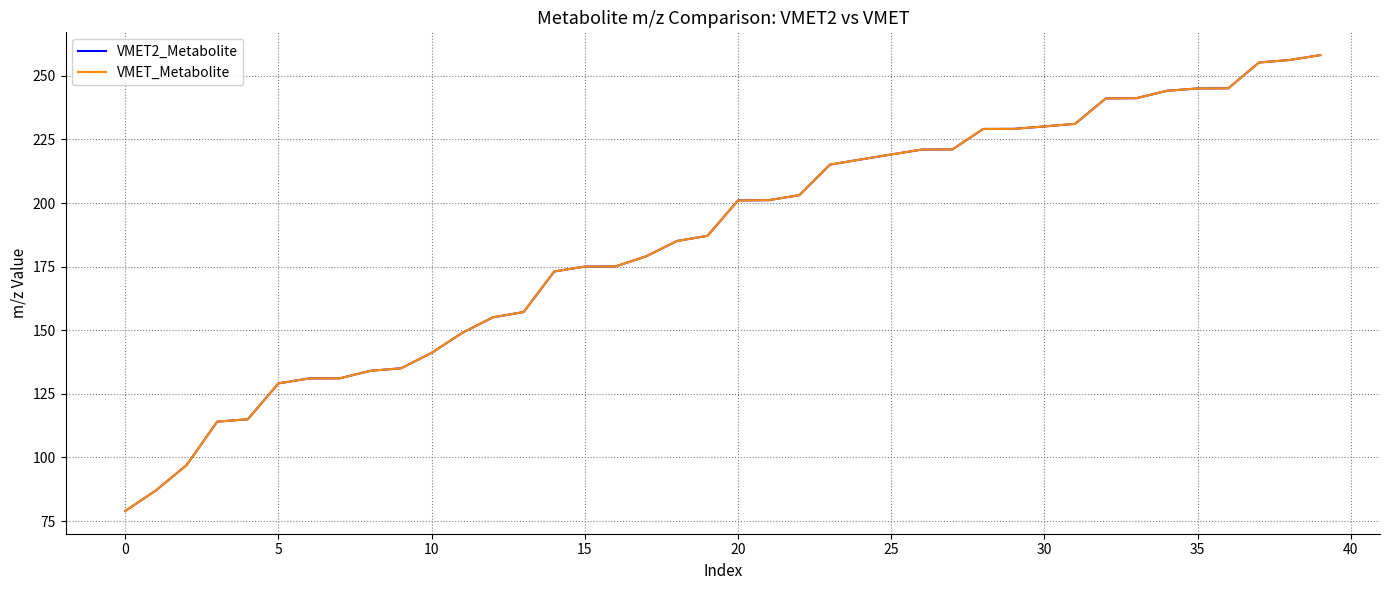

What is the highest value of the VMET_Metabolite series?

258.1